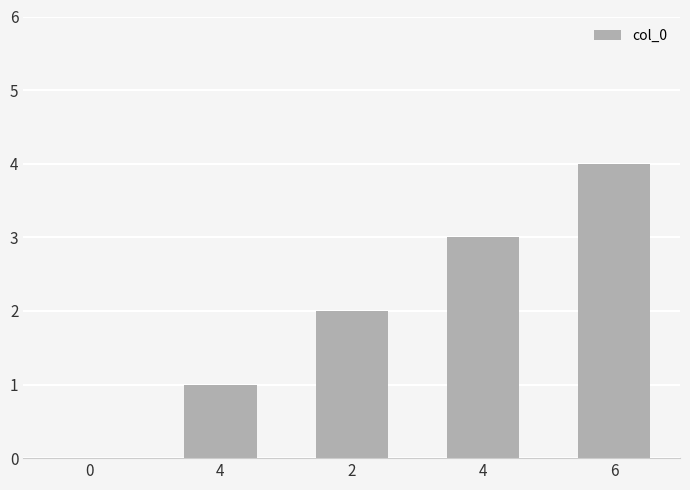

Reading right to left, what are all the values shown in this chart?

6=4	4=3	2=2	4=1	0=0